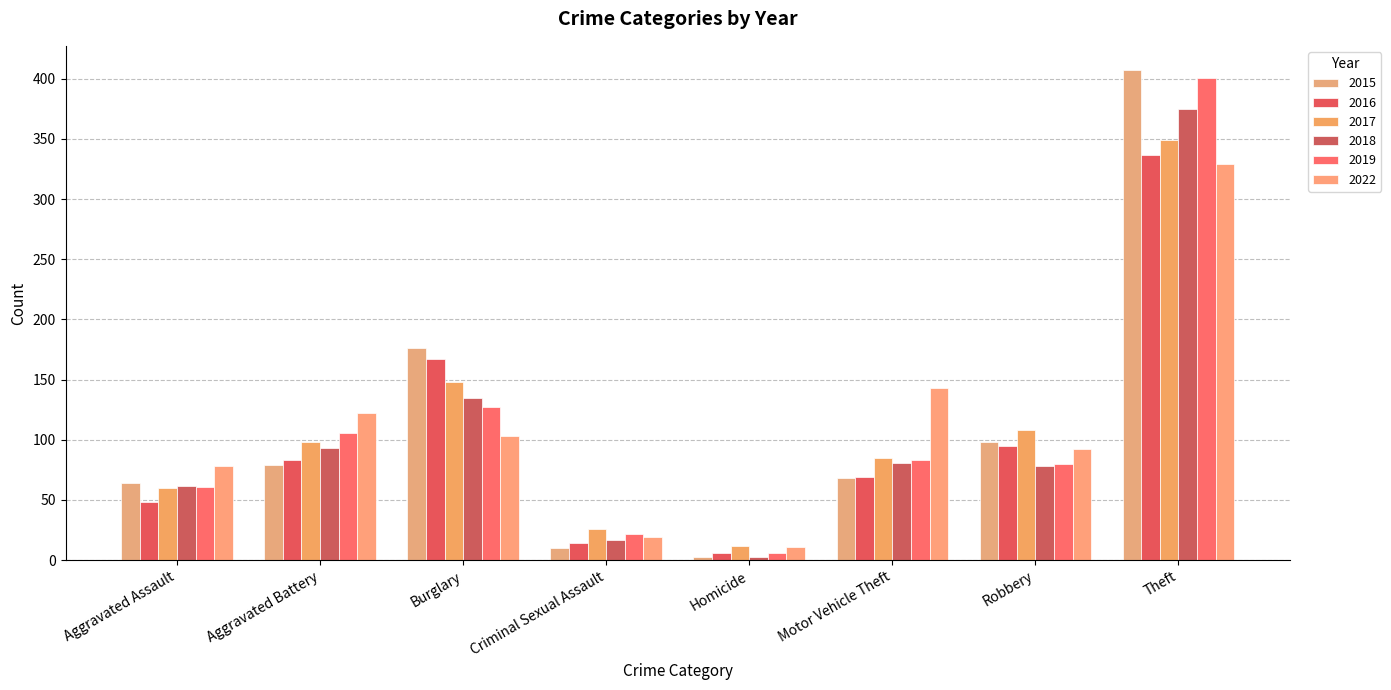

What is the label of the 4th bar from the right?

Homicide